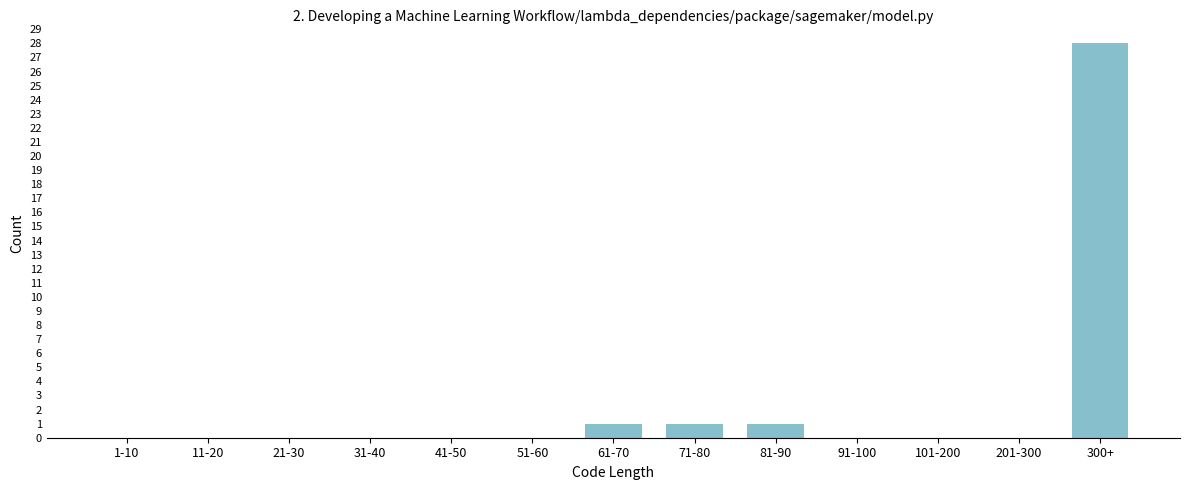

Reading right to left, list all the values displayed in this chart.

300+=28	201-300=0	101-200=0	91-100=0	81-90=1	71-80=1	61-70=1	51-60=0	41-50=0	31-40=0	21-30=0	11-20=0	1-10=0